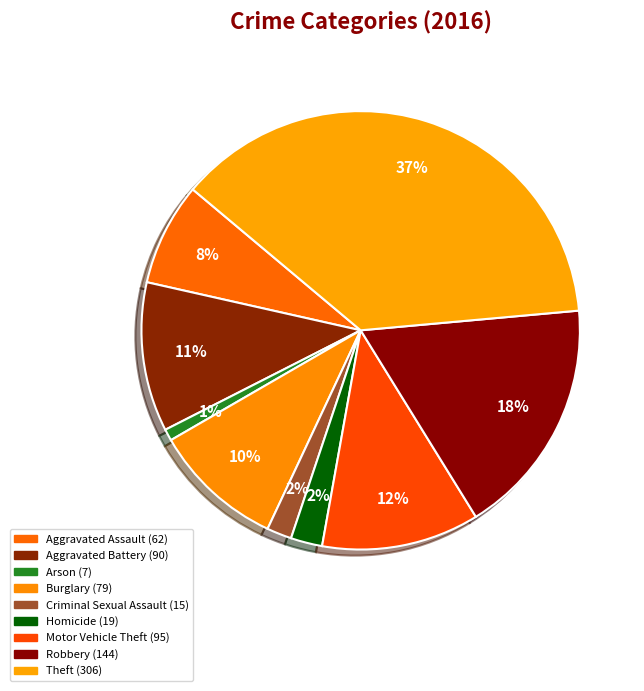

Is there any slice that represents more than half of the pie?

No